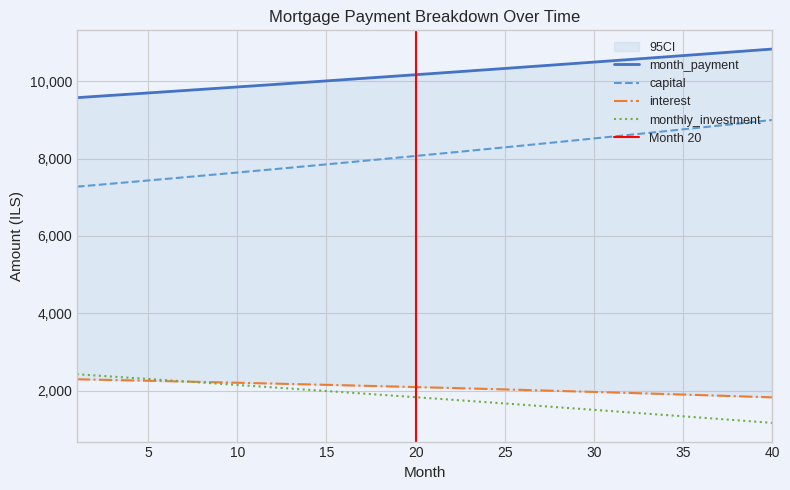

Which label corresponds to the smallest value in the chart?

40